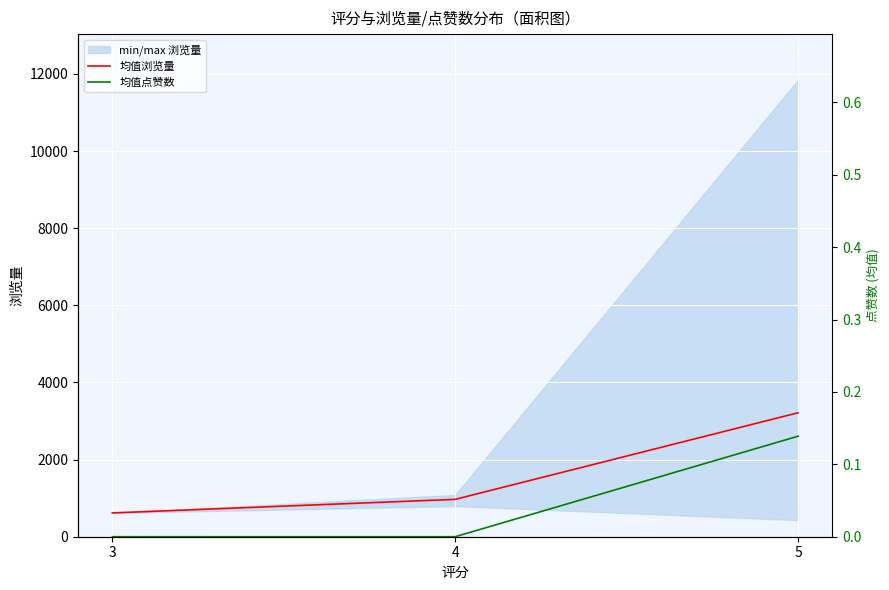

Reading left to right, what are all the values shown in this chart?

均值浏览量: 617.0	969.0	3213.6
均值点赞数: 0.0	0.0	0.1